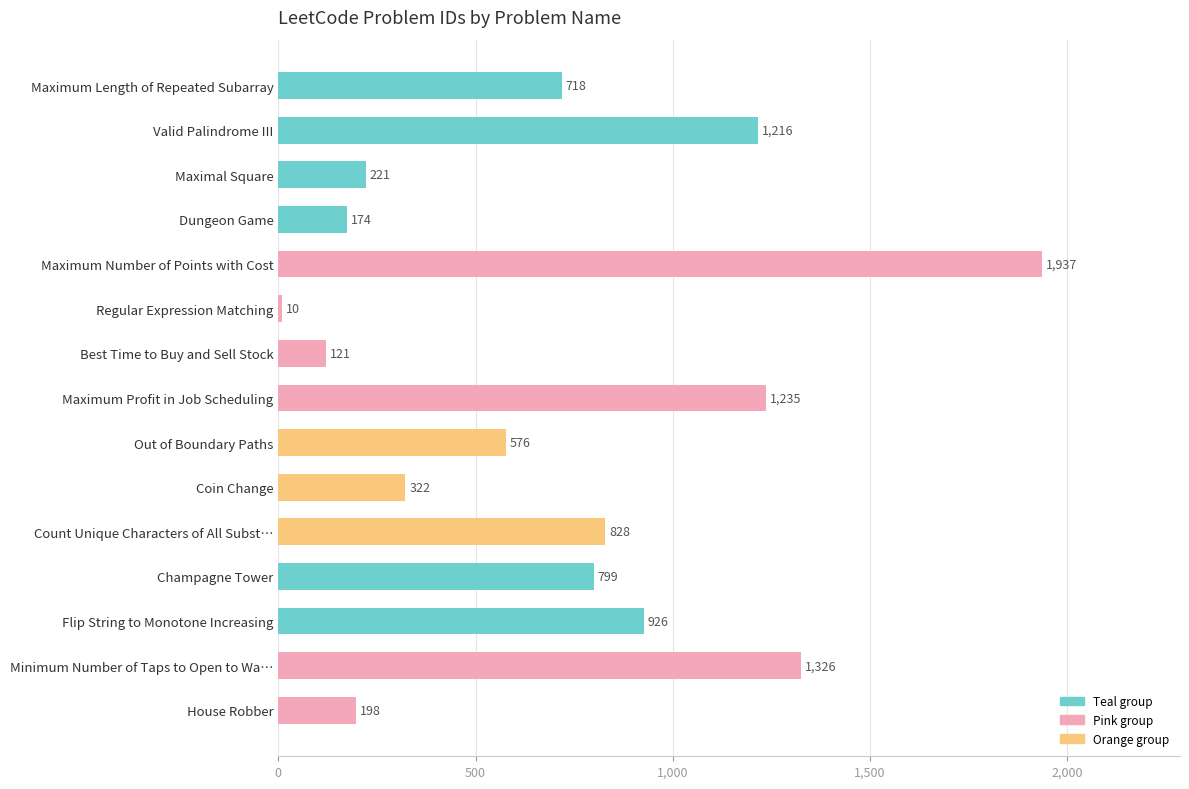

Which label corresponds to the largest value in the chart?

Maximum Number of Points with Cost